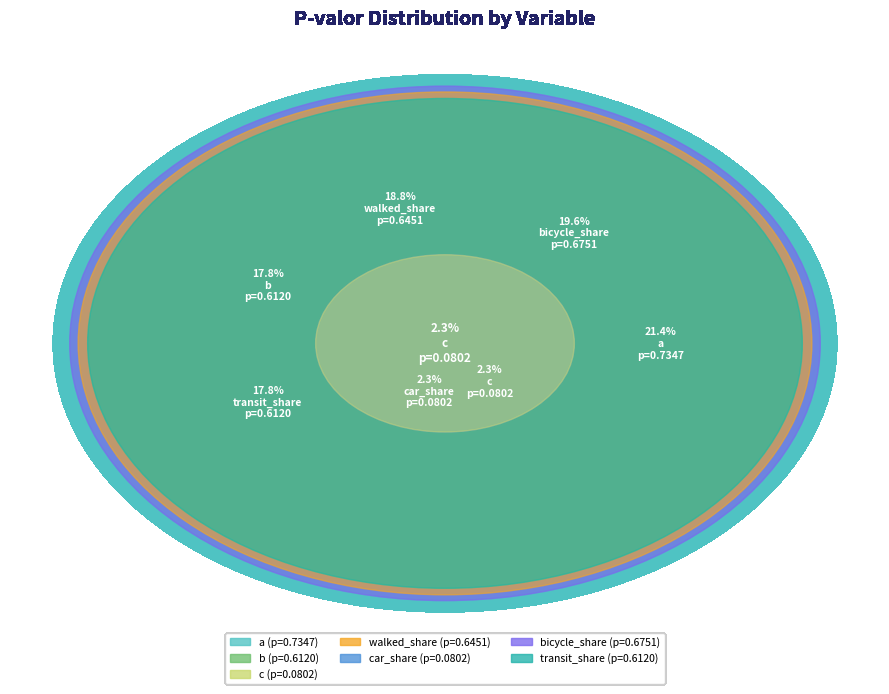

How many segments does this pie chart have?

7